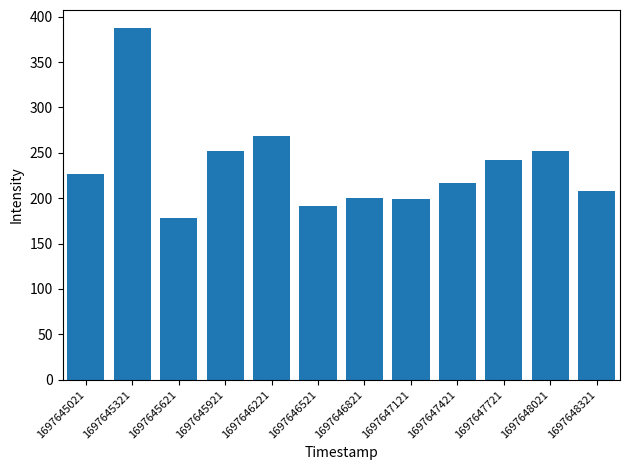

What is the maximum value shown in the chart?

388.0